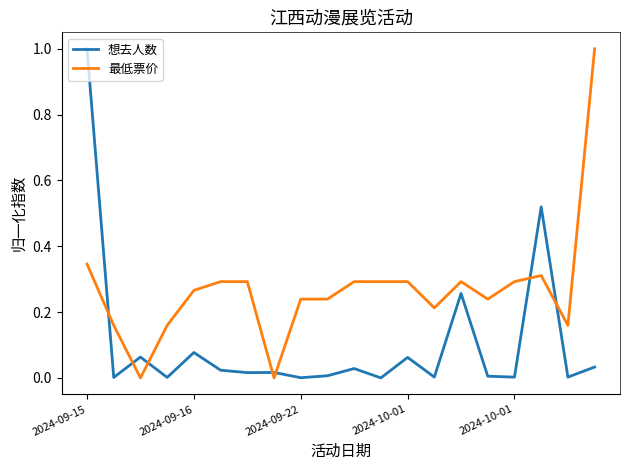

True or false: 最低票价 has more than 1 points higher than both neighbors.

True